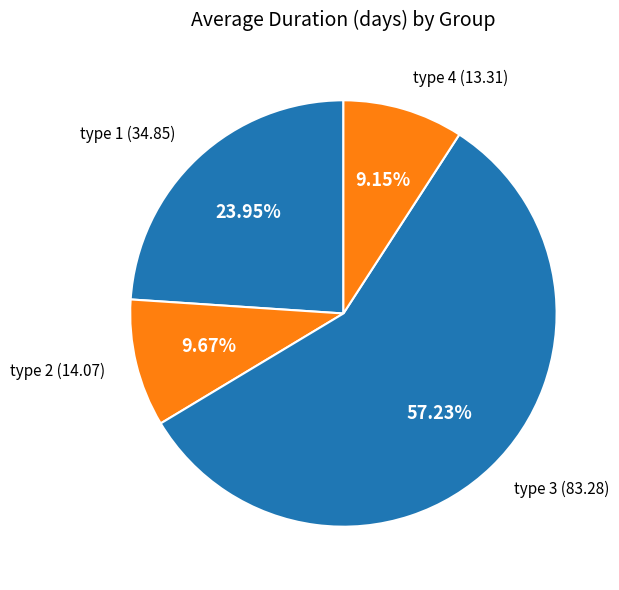

How many slices are in this pie chart?

4